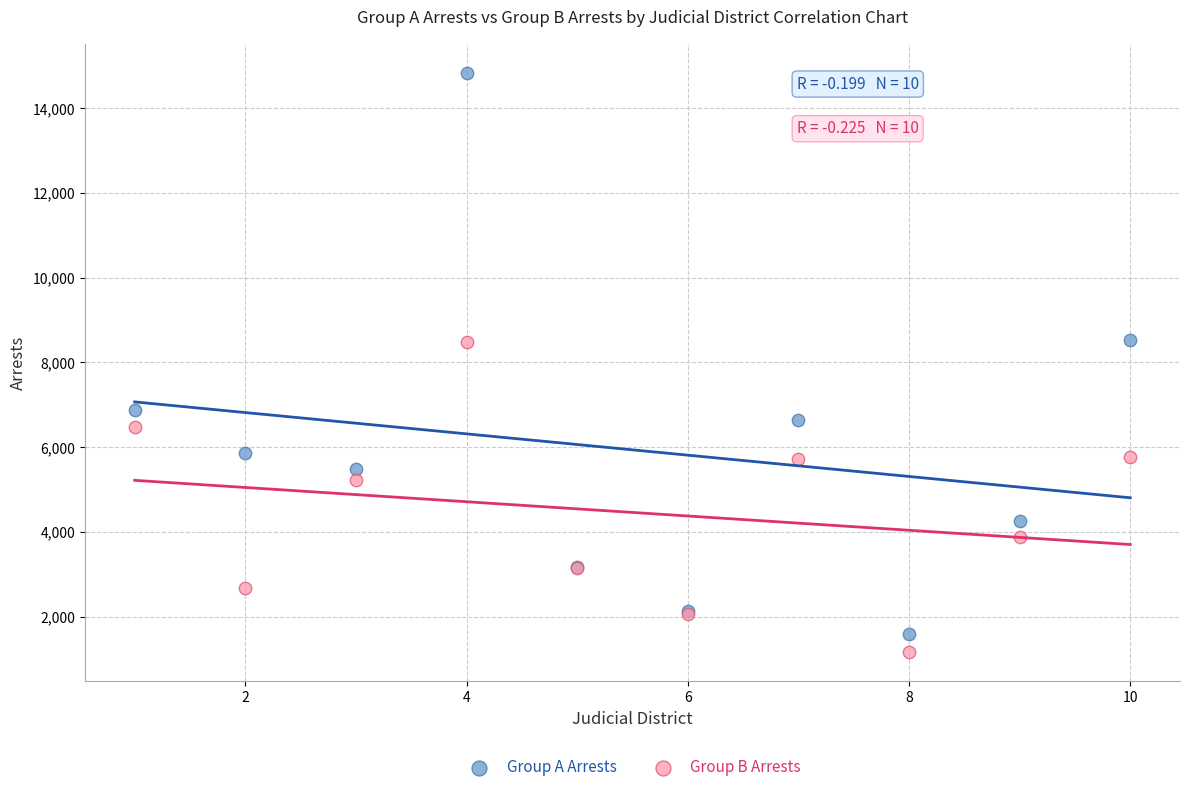

In the Group B Arrests series, what Y value is closest to 4825?

5228